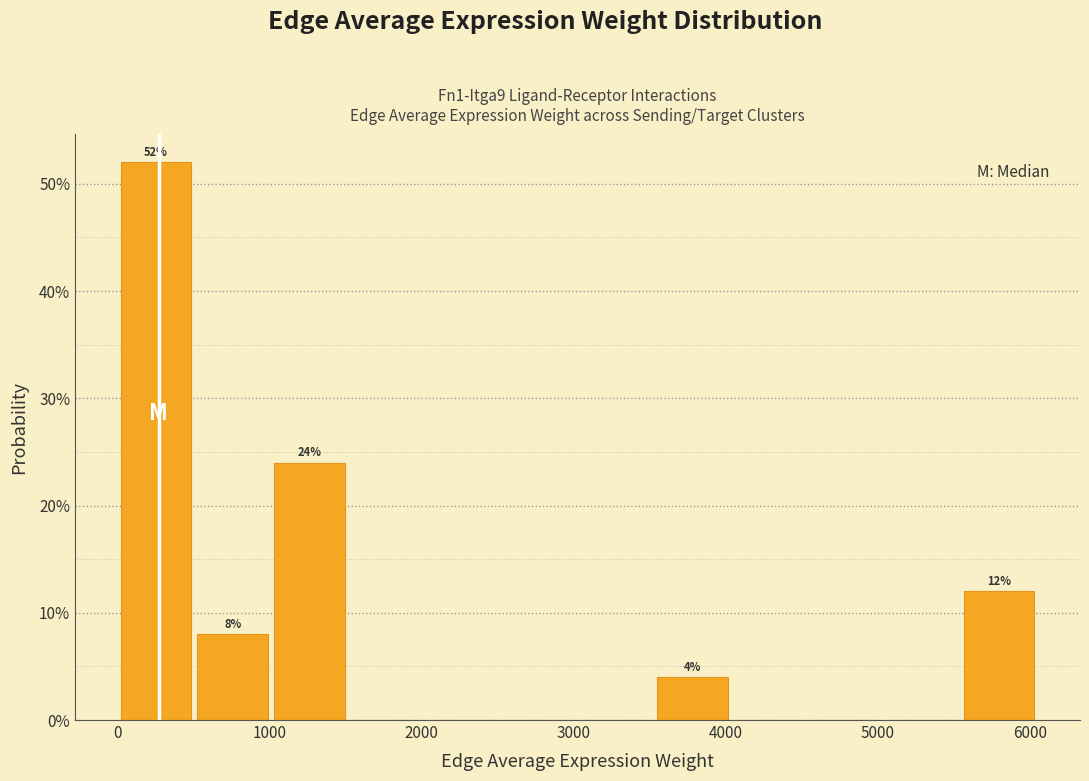

Over which range of the x-axis is the bar tallest?

0 to 500